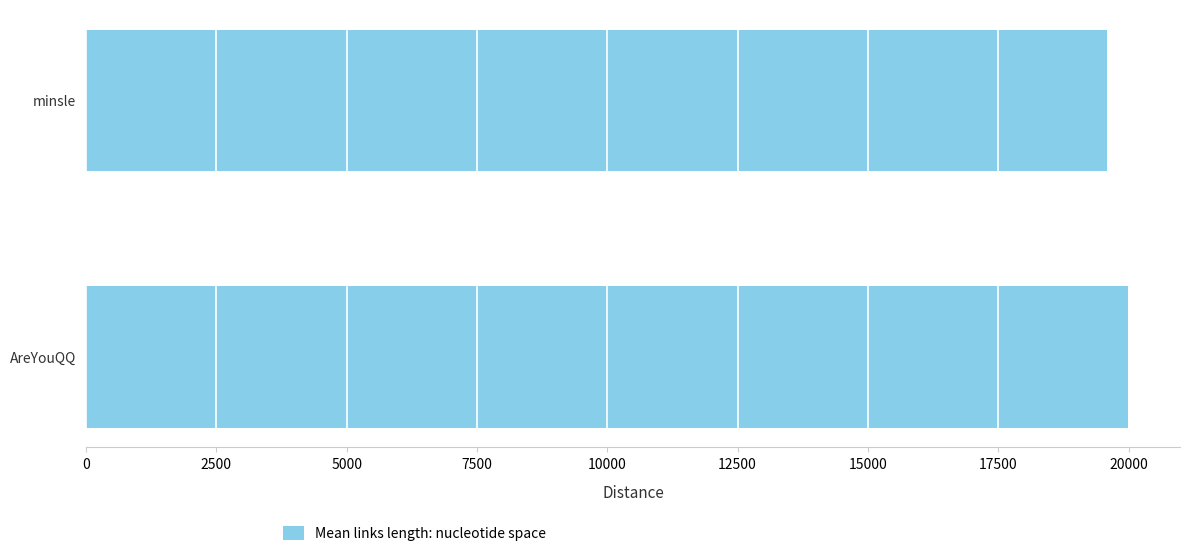

What is the greatest value displayed?

19988